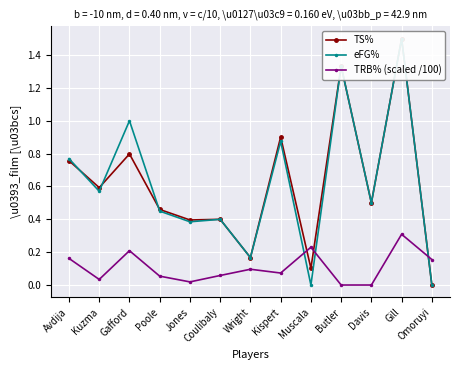

List the series in order of their peak value, lowest first.

TRB% (scaled /100), TS%, eFG%